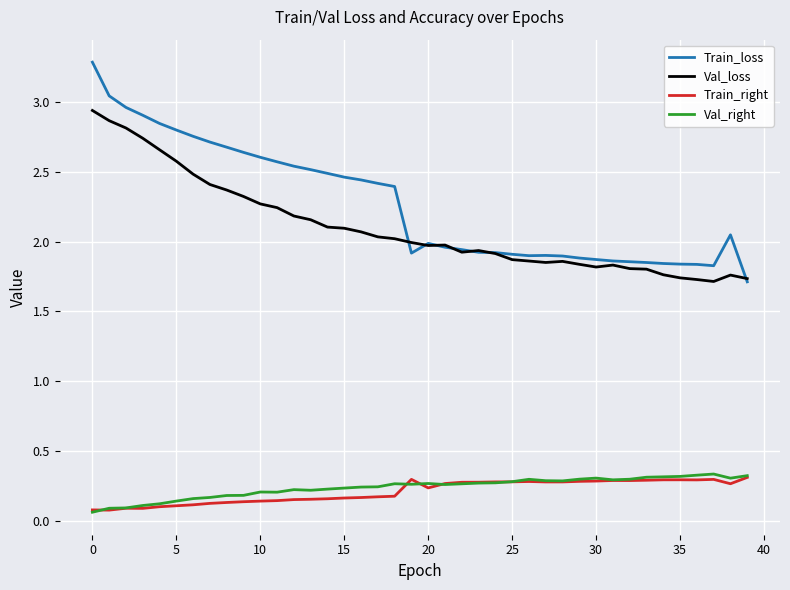

What is the greatest value displayed?

3.3